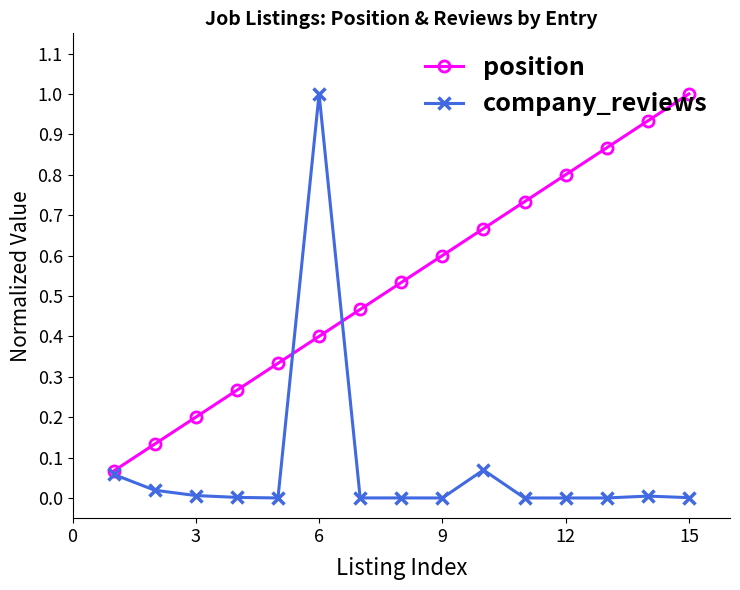

Which series has the largest total across all categories?

position